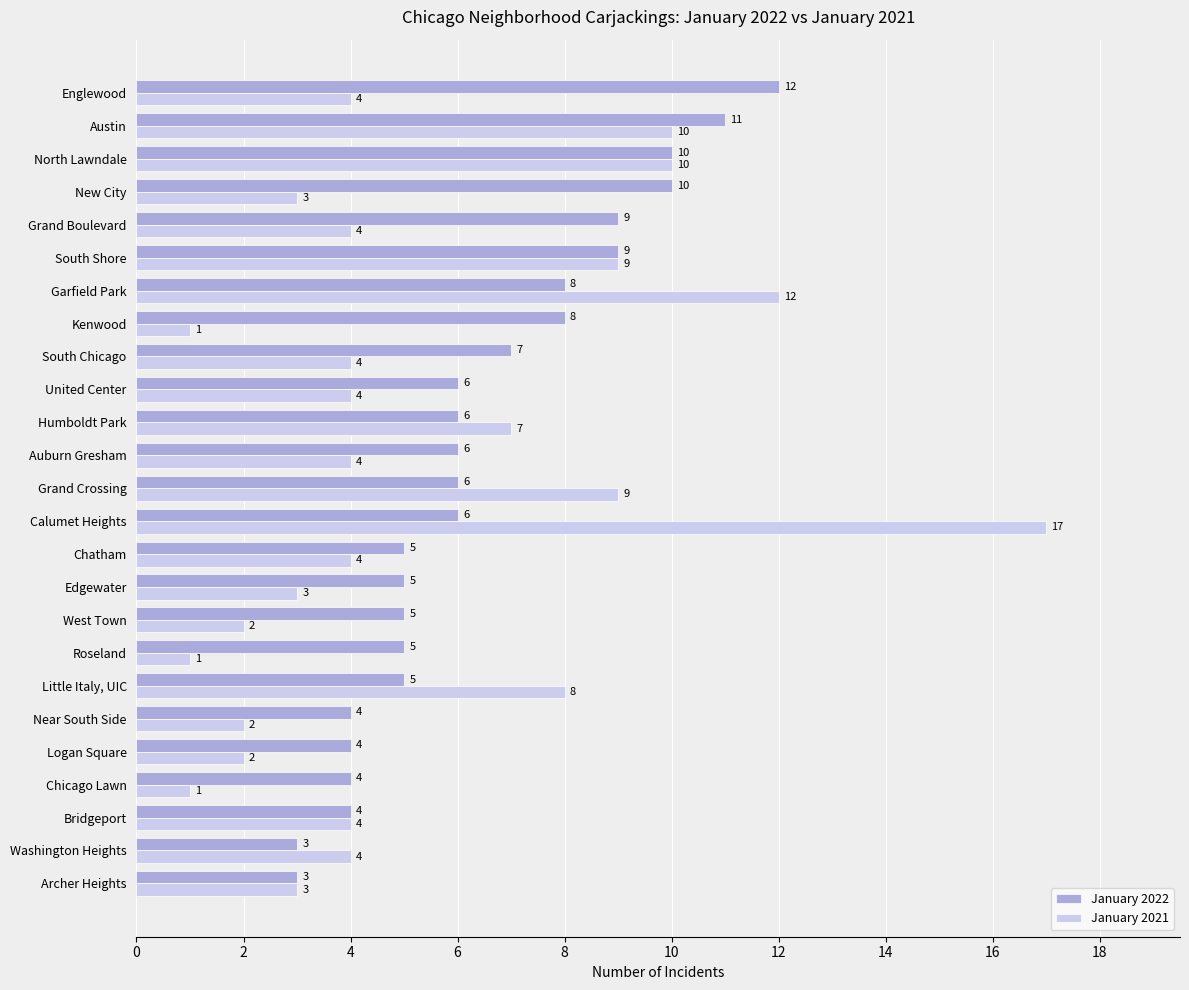

Read the January 2022 value at Austin.

11